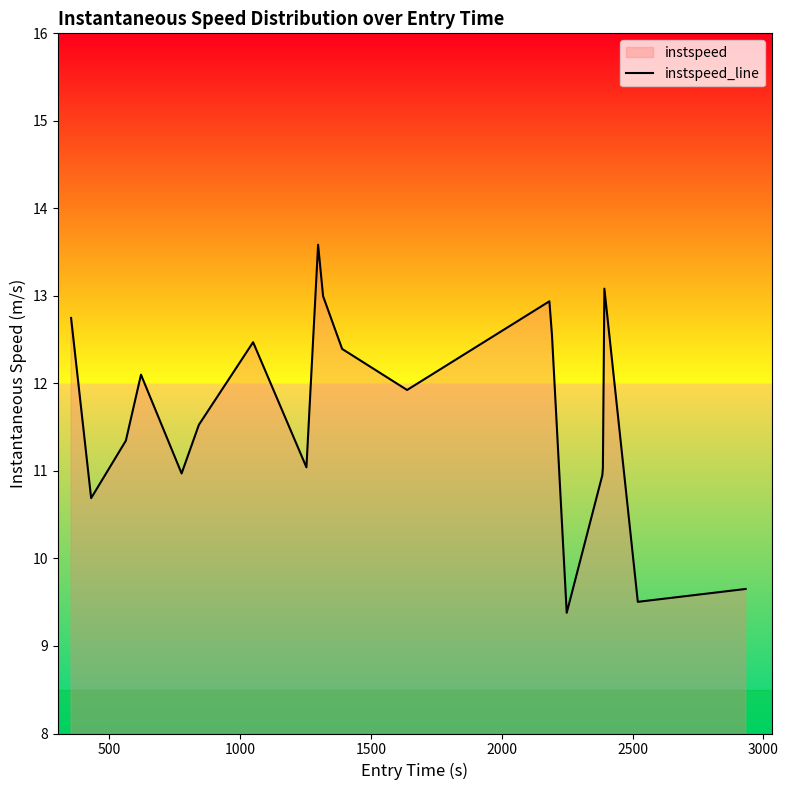

How many values are below 11?

6